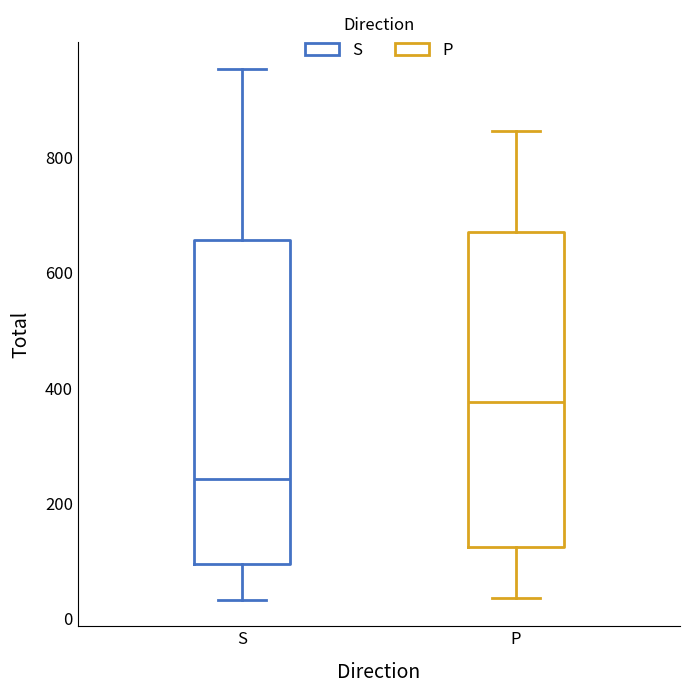

Reading left to right, read every box against the y-axis: the position of its median line, the range the box covers, and the ends of its whiskers. The values are not printed on the chart, so give them approximately, as read against the axis.

S: median 240, box 100 to 660, whiskers 40 to 960
P: median 380, box 120 to 680, whiskers 40 to 840